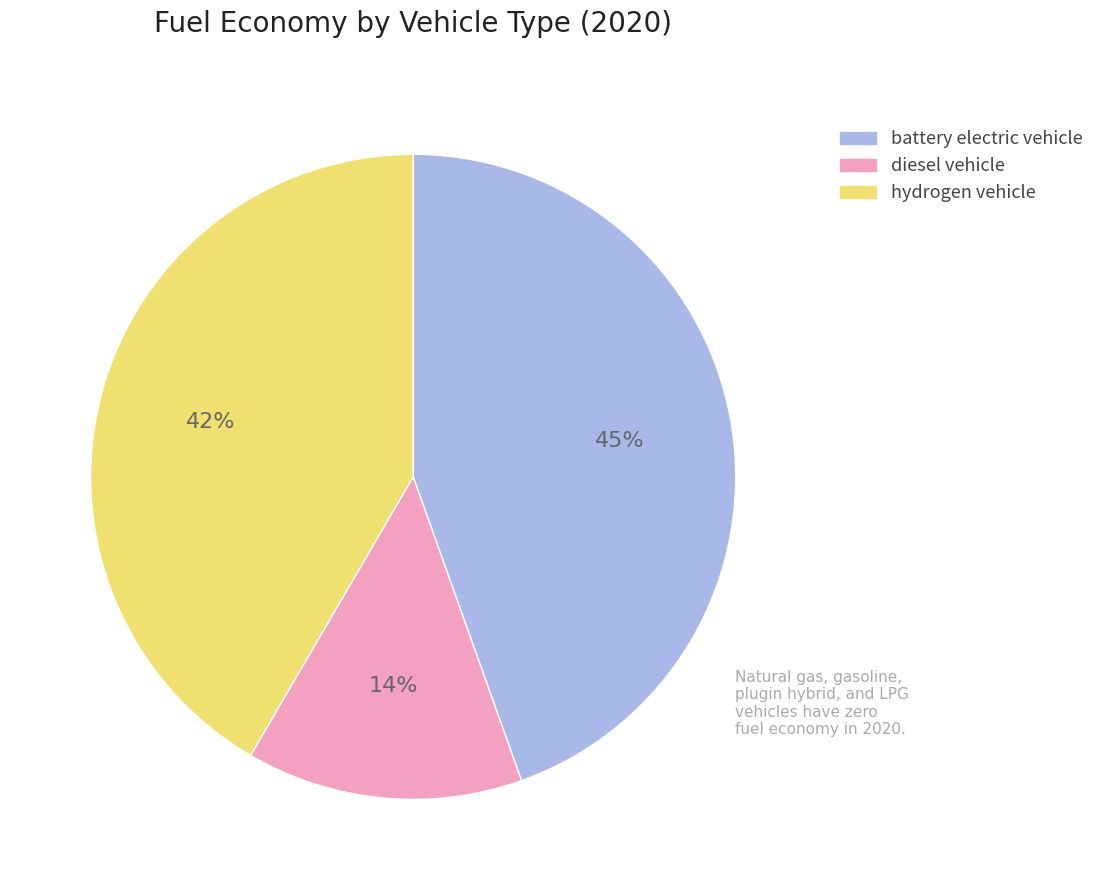

Does hydrogen vehicle represent more than half of the total?

No